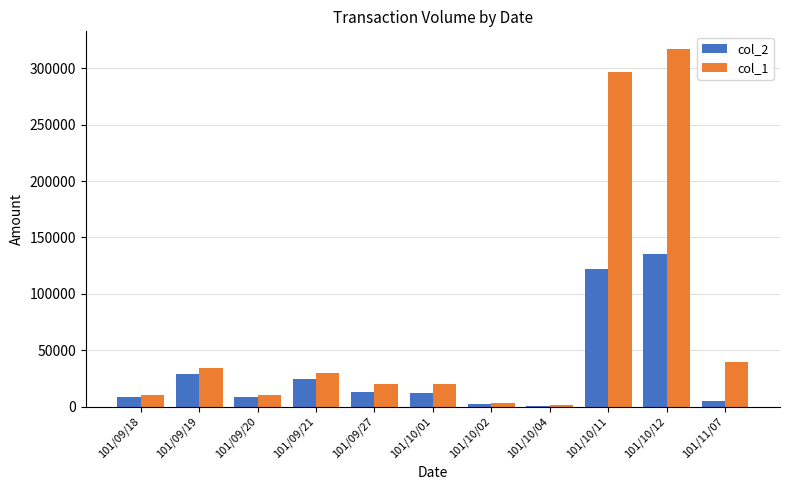

Which category has the highest value across all series?

101/10/12